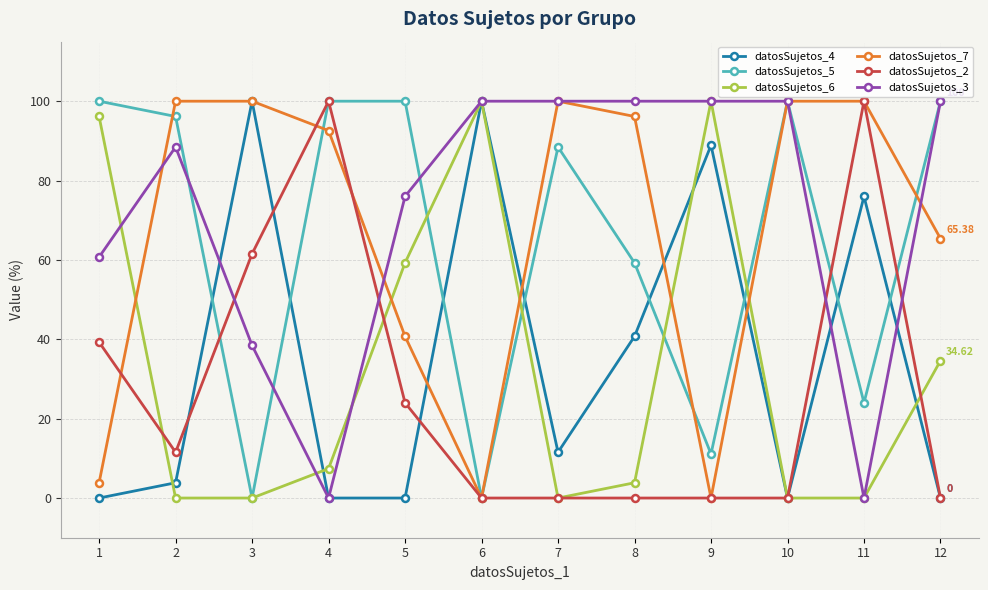

How many distinct data groups are displayed?

6